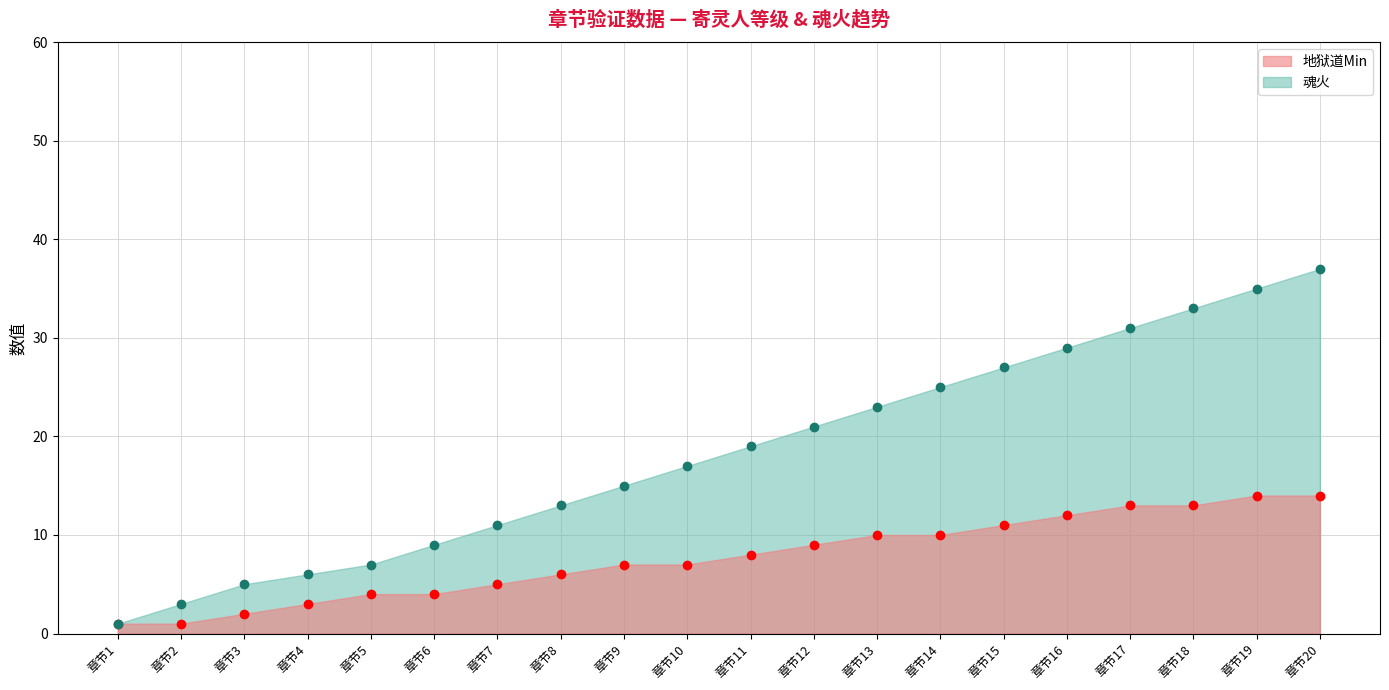

Is it true that 魂火 equals 23 at 章节13?

True